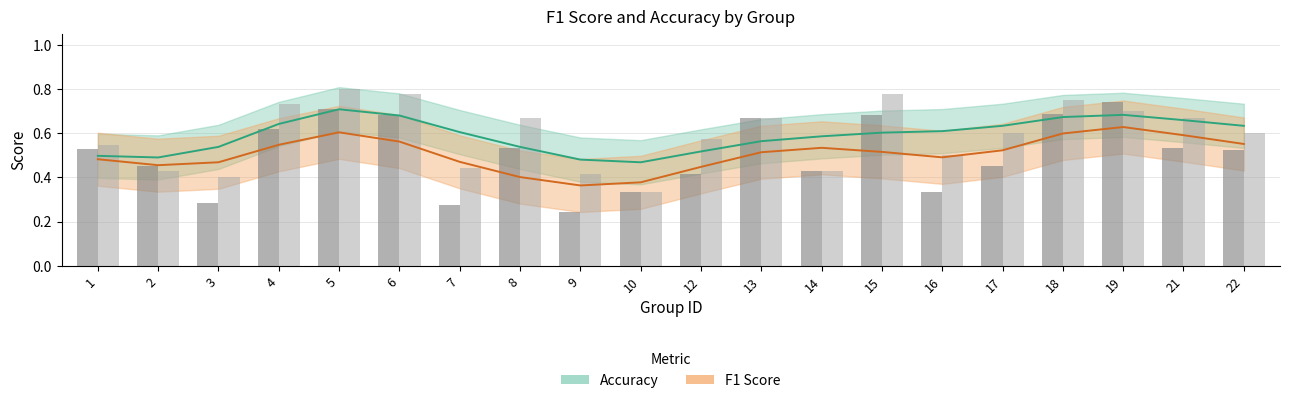

At which category is the sum across all series the highest?

5